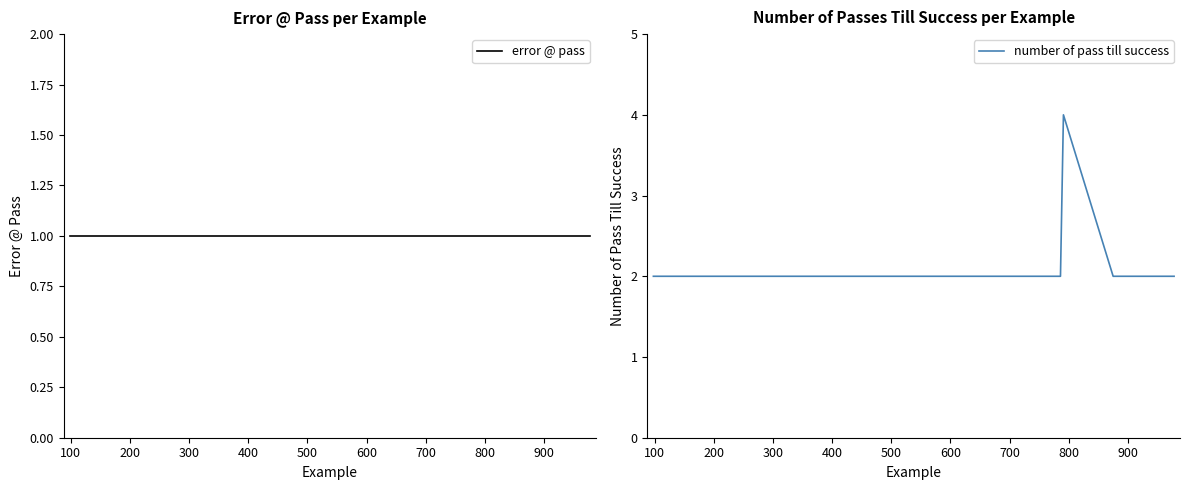

At how many categories does at least one series exceed 1?

15